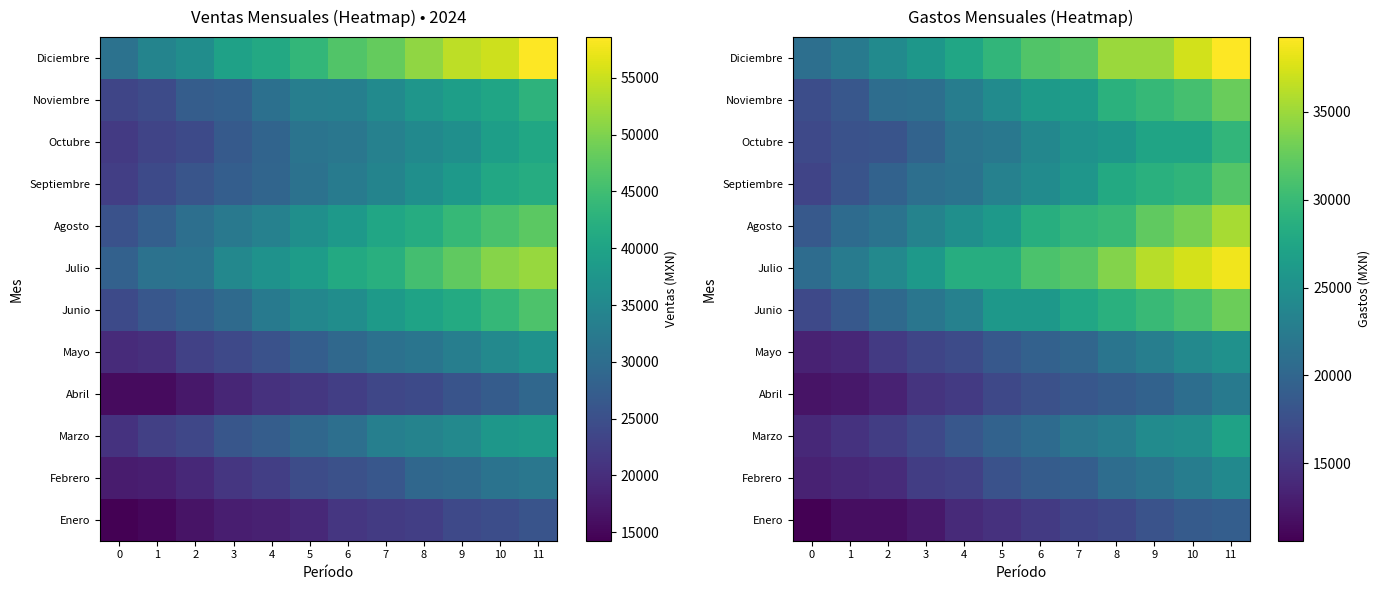

Is the value of Octubre at 2 greater than the value of Junio at 9?

No